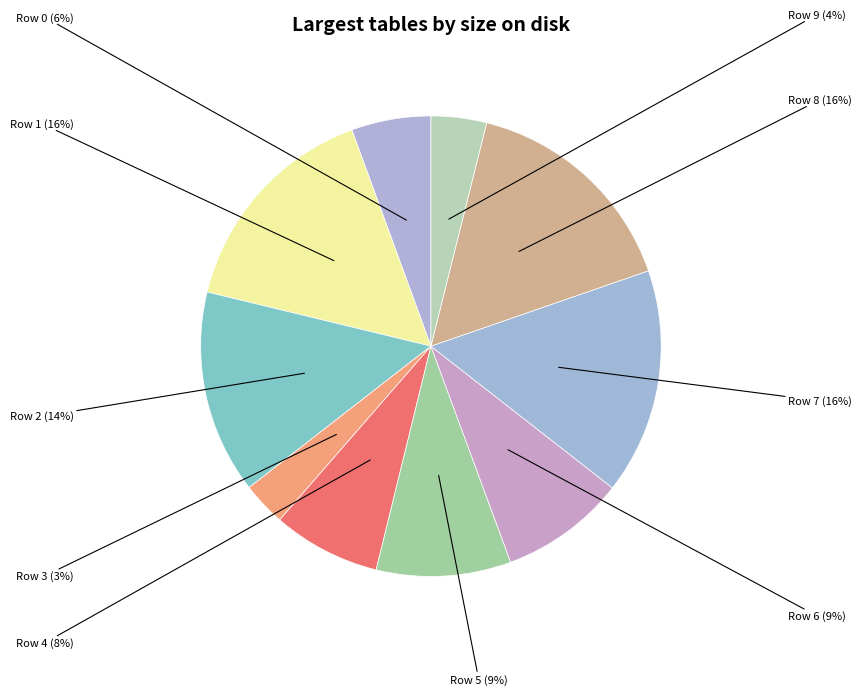

Which category has the biggest portion of the pie?

Row 7